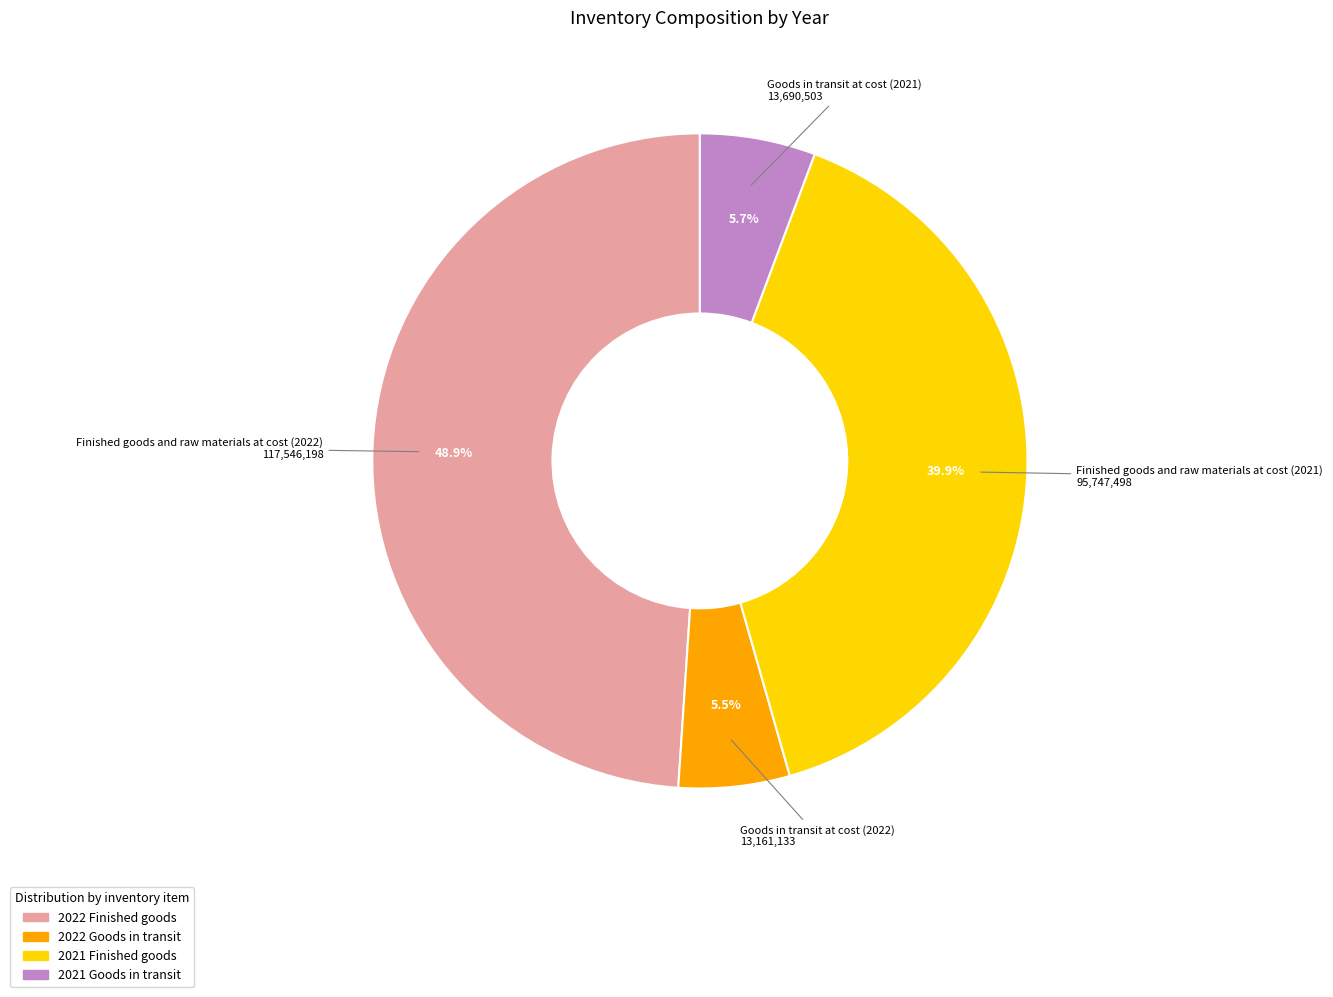

Is it true that Finished goods and raw materials at cost (2021) is 40% of the pie?

True